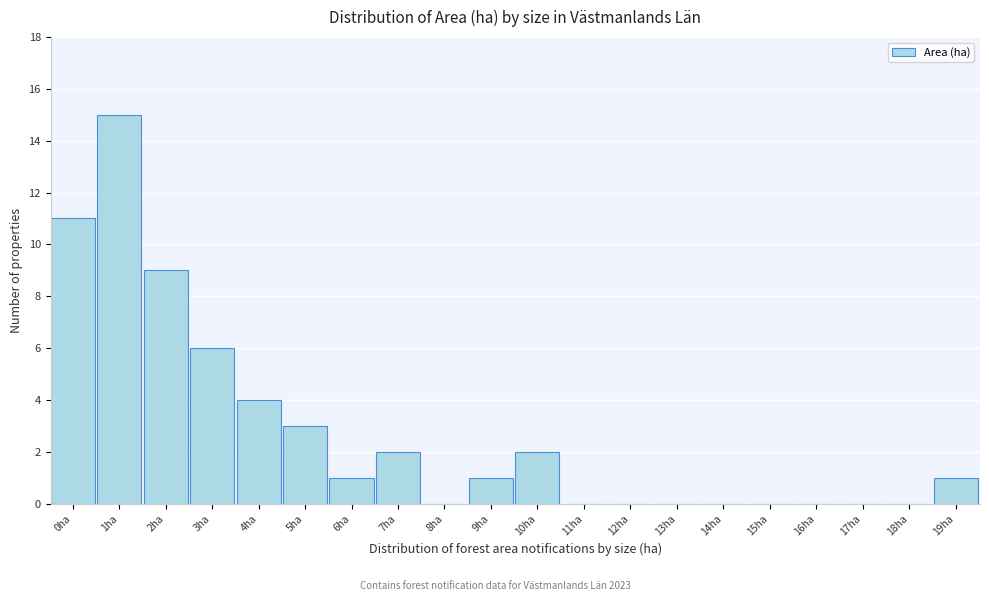

Reading right to left, what are all the values shown in this chart?

19ha=1	18ha=0	17ha=0	16ha=0	15ha=0	14ha=0	13ha=0	12ha=0	11ha=0	10ha=2	9ha=1	8ha=0	7ha=2	6ha=1	5ha=3	4ha=4	3ha=6	2ha=9	1ha=15	0ha=11